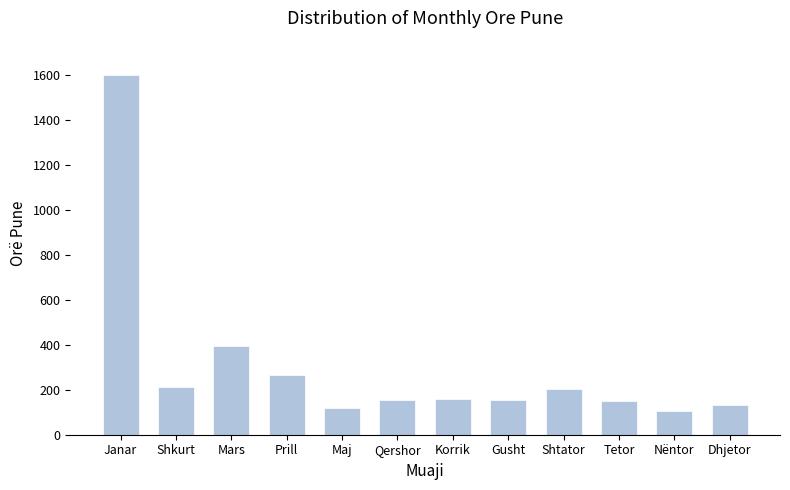

What is the maximum value shown in the chart?

1598